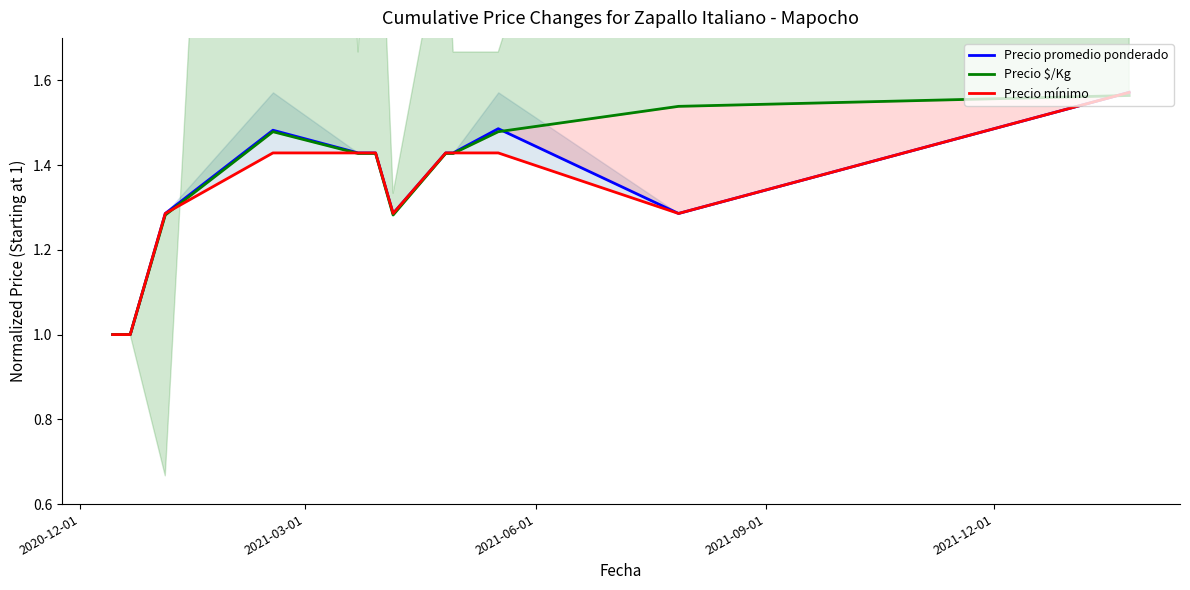

Count the Precio mínimo values in the range 1 to 2.

12